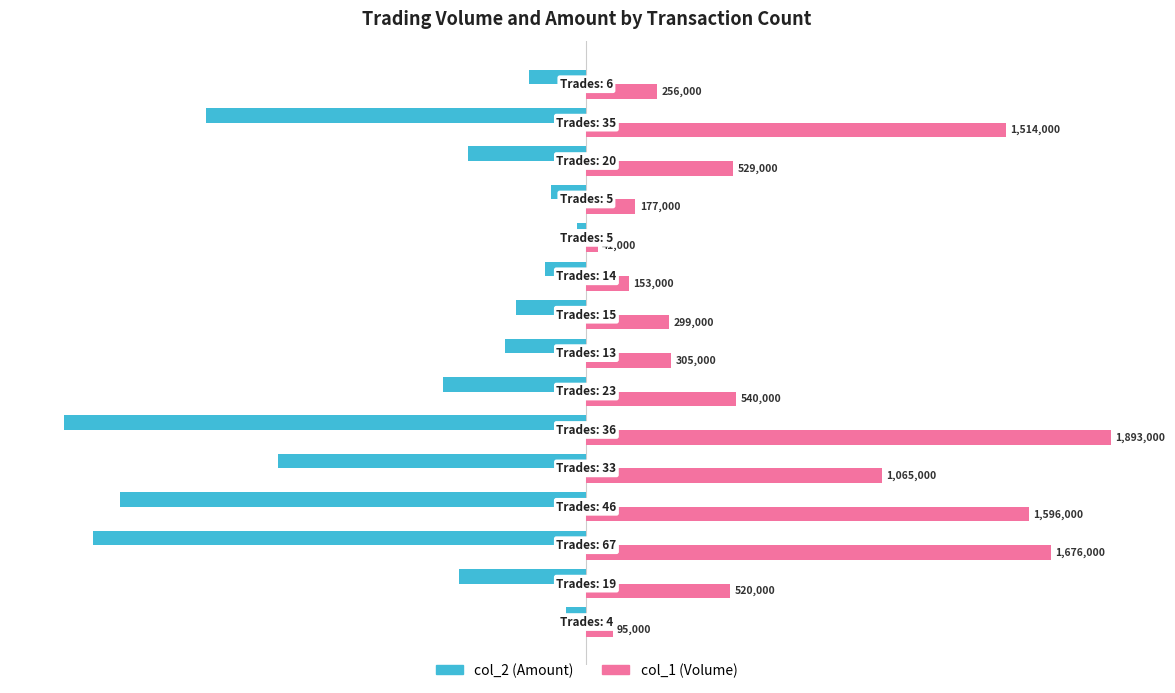

Which series has the largest range (max minus min)?

col_1 (Volume)